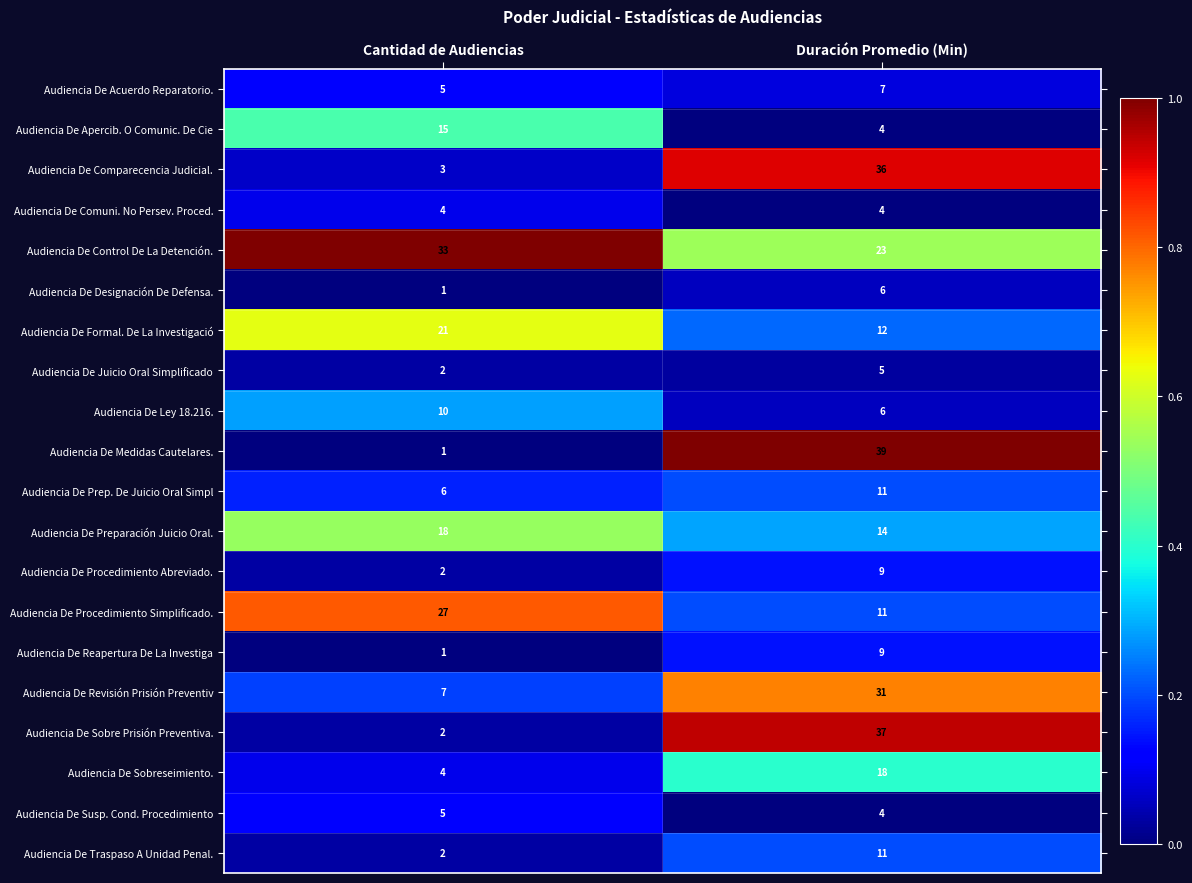

Which series has the largest total across all categories?

Audiencia De Control De La Detención.